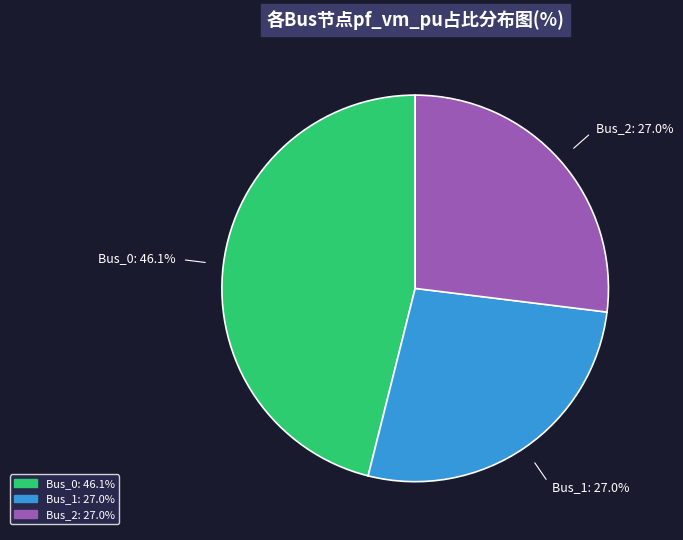

Is there a majority slice in this chart?

No